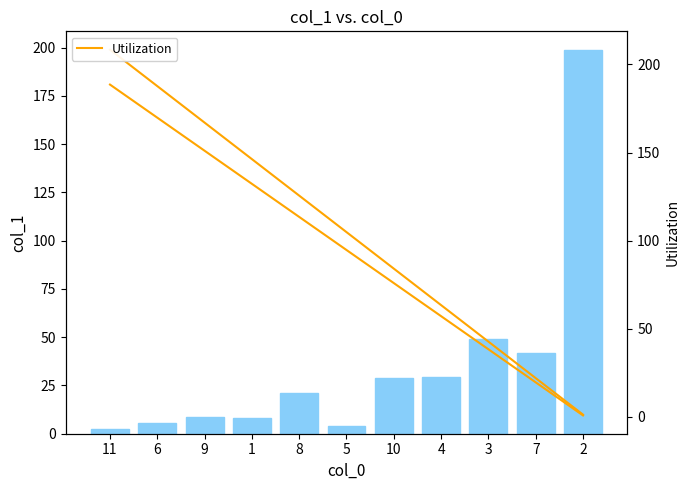

Between 3 and 10, which is larger?

3